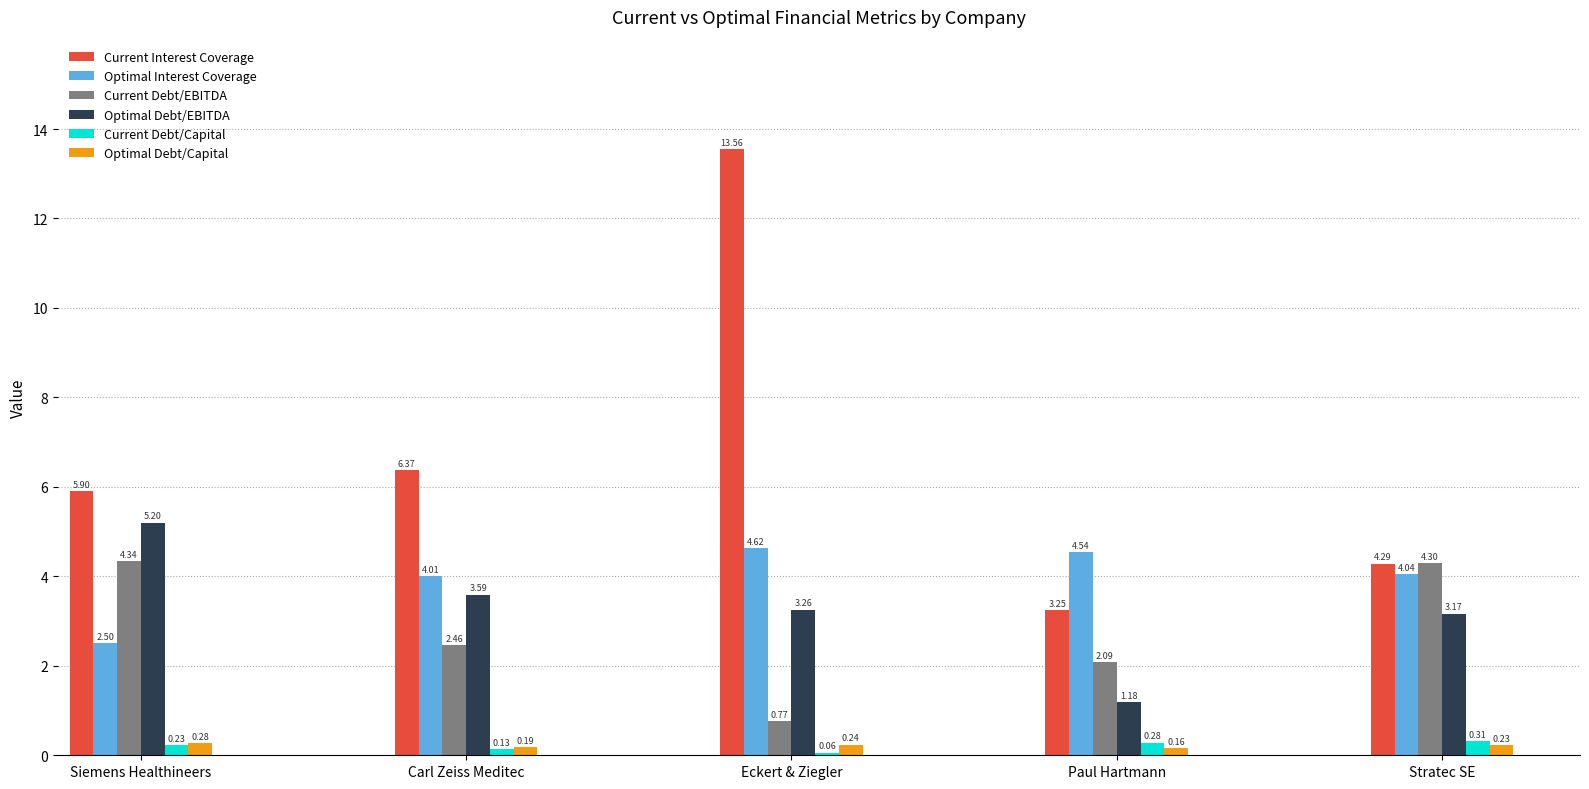

Which series has the largest range (max minus min)?

Current Interest Coverage